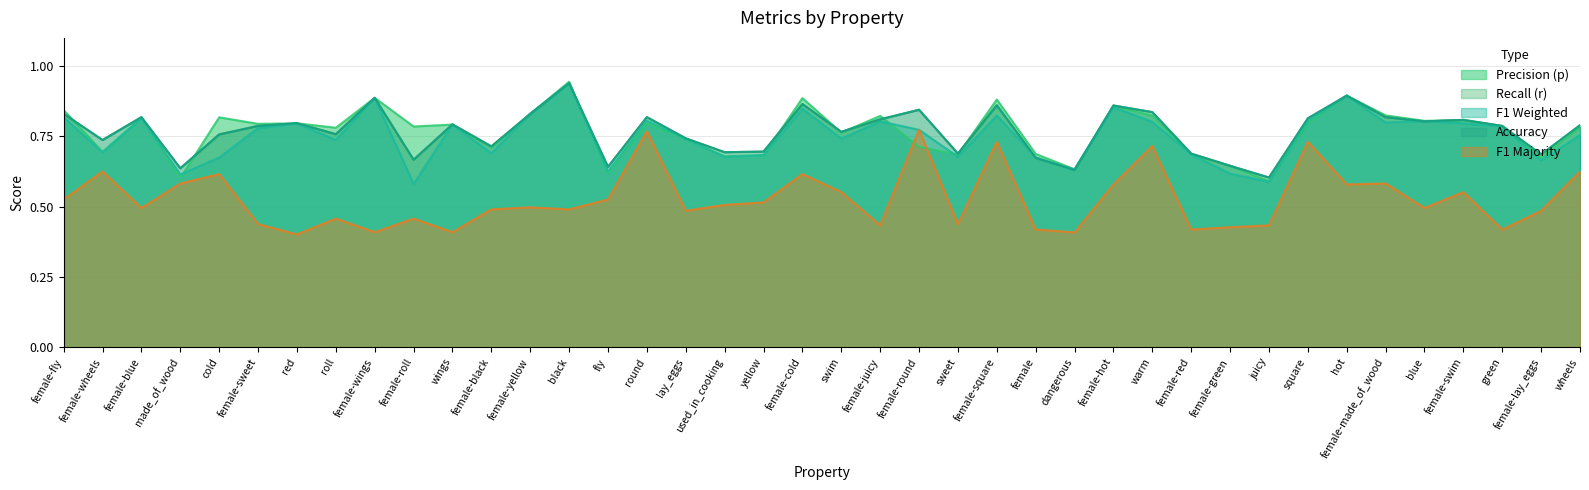

At which label is p closest to 0?

juicy